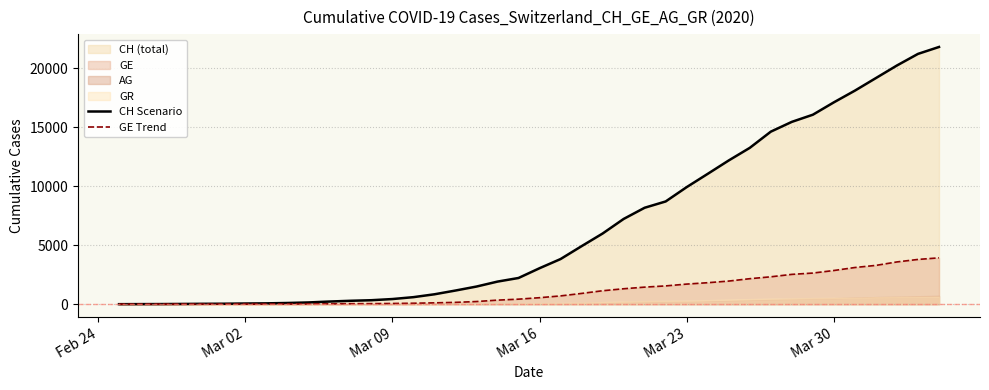

What is the highest value of the GE Trend series?

3928